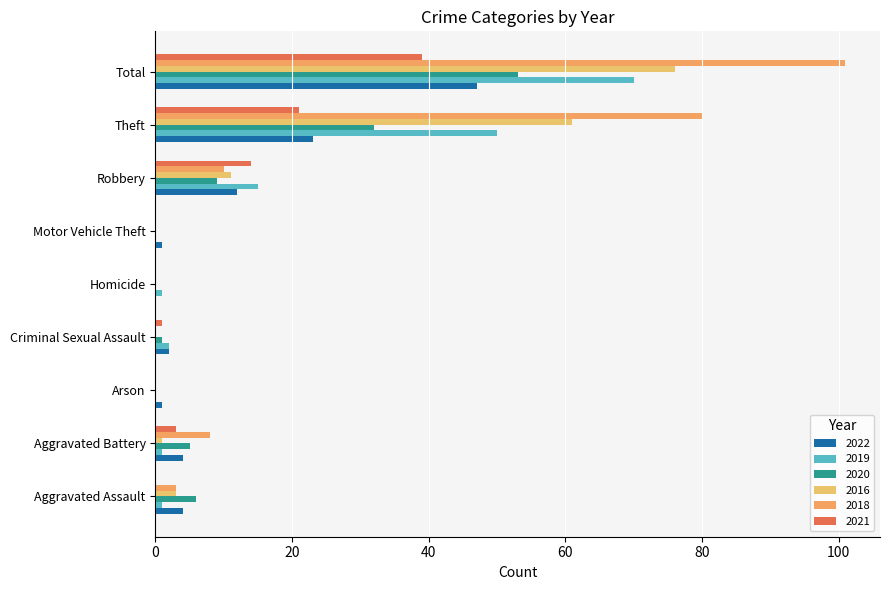

Reading left to right, transcribe all the data shown in this chart.

2022: 4	4	1	2	0	1	12	23	47
2019: 1	1	0	2	1	0	15	50	70
2020: 6	5	0	1	0	0	9	32	53
2016: 3	1	0	0	0	0	11	61	76
2018: 3	8	0	0	0	0	10	80	101
2021: 0	3	0	1	0	0	14	21	39